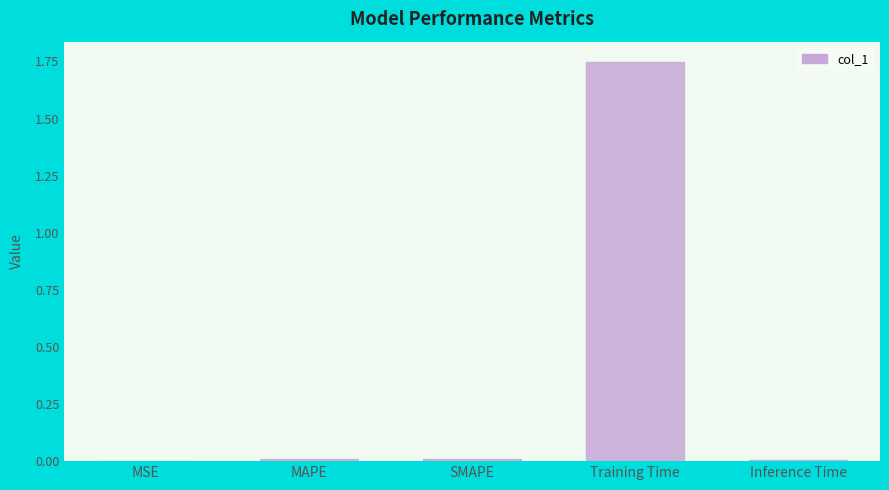

What is the sum of the values at Training Time and Inference Time?

1.8